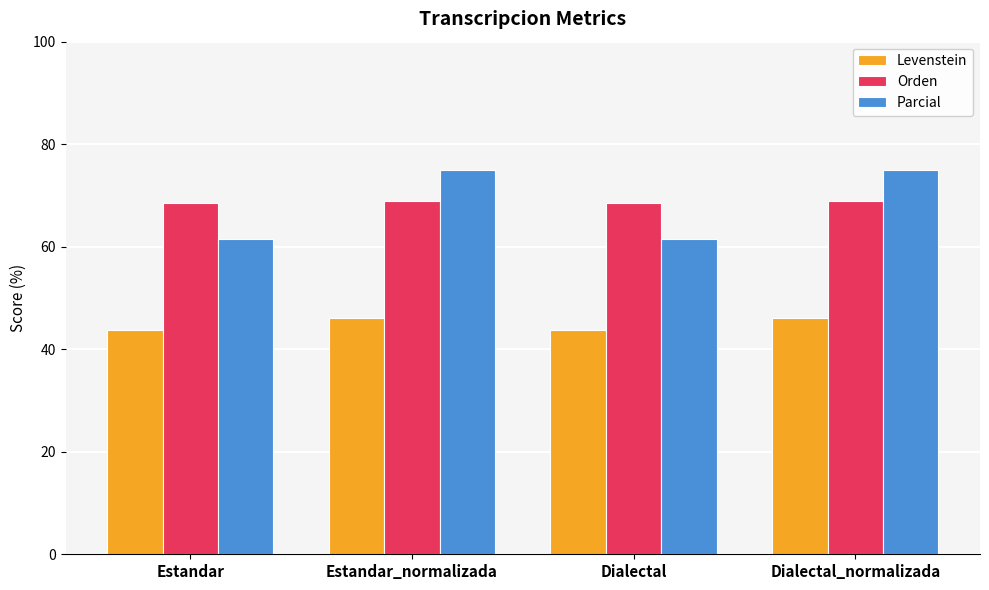

How many data points in Orden are above 69?

2